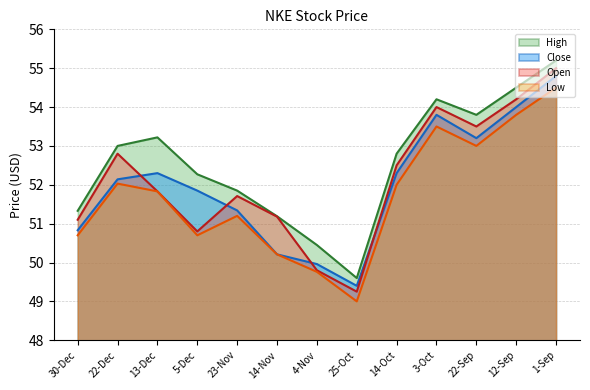

How many lines are shown in the chart?

4